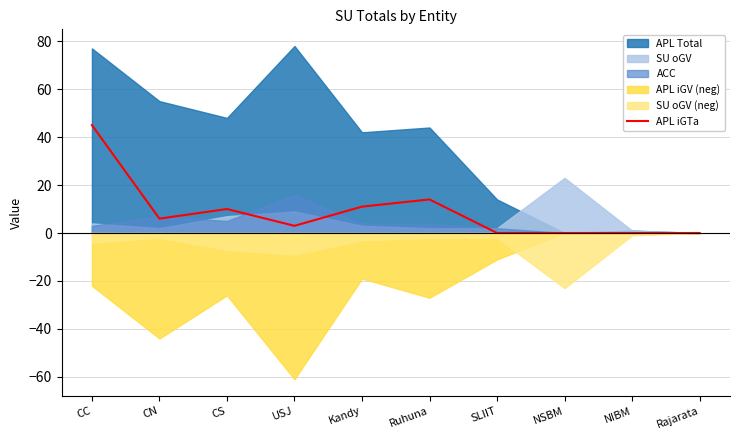

What position from the left is CC?

1